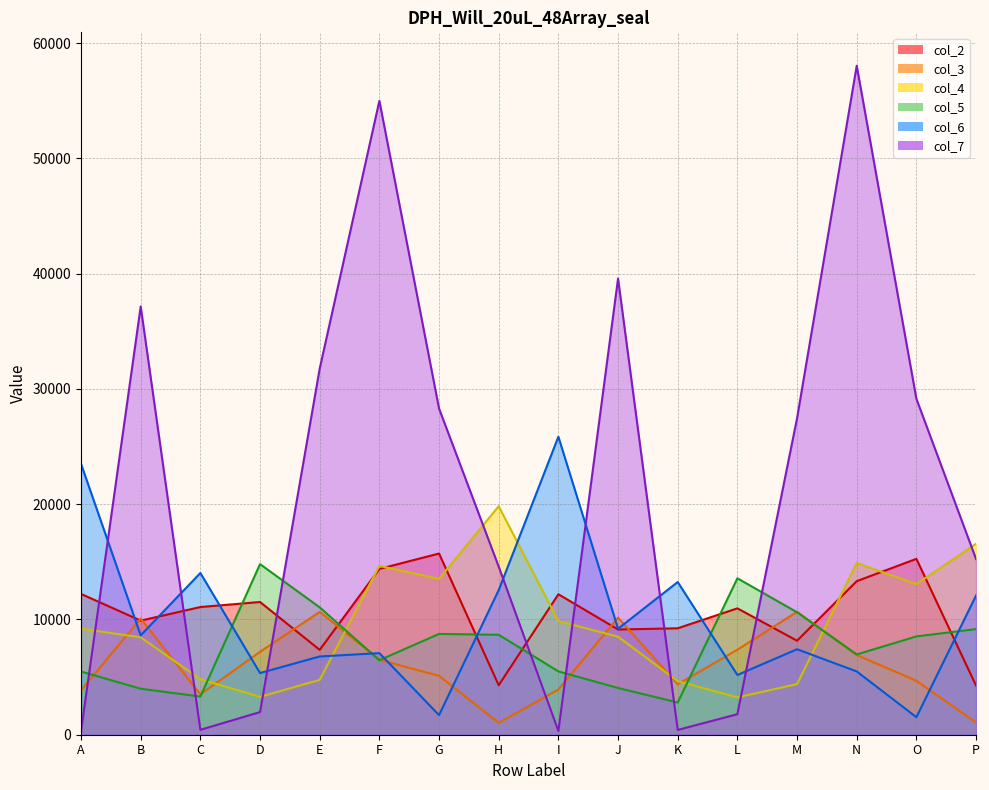

Where is col_2 nearest to the value 9991?

B